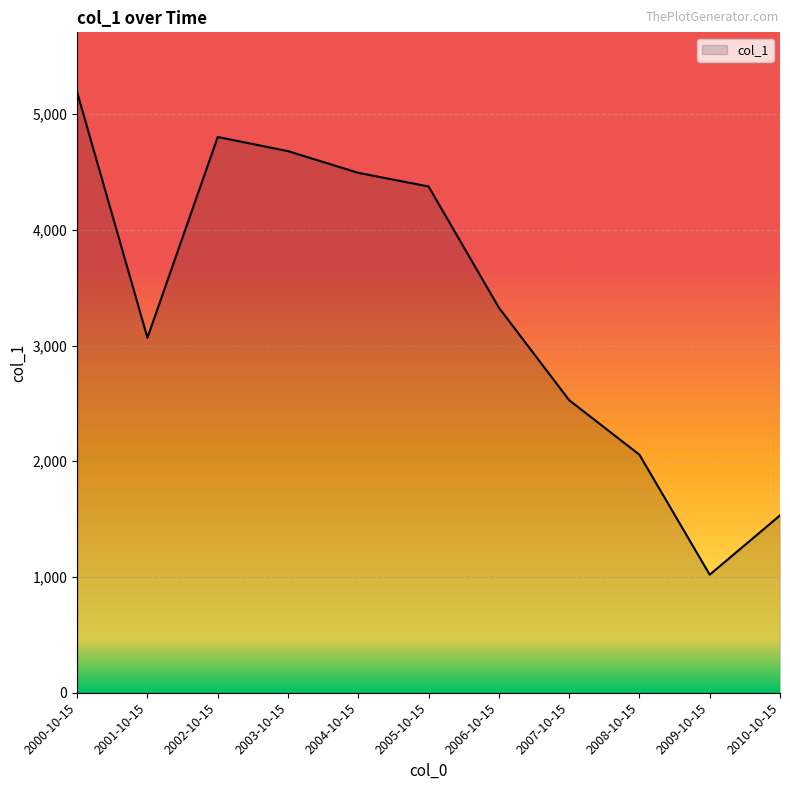

Between 2005-10-15 and 2004-10-15, which is larger?

2004-10-15